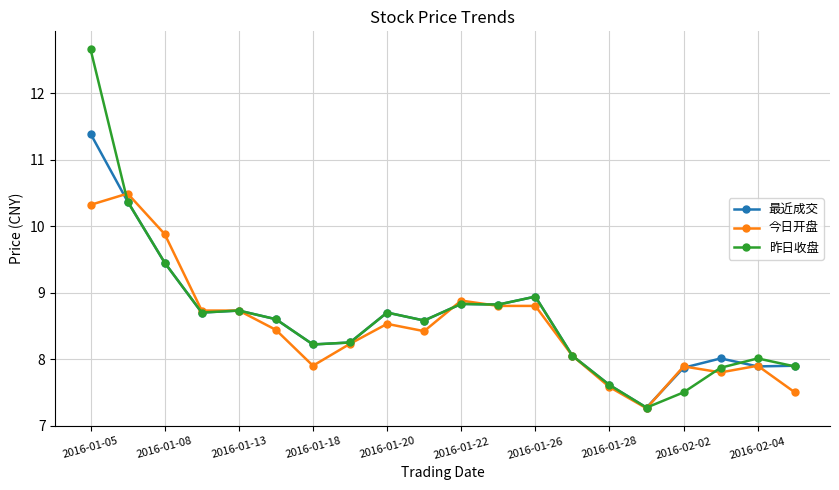

Rank the series by their maximum value, from lowest to highest.

今日开盘, 最近成交, 昨日收盘